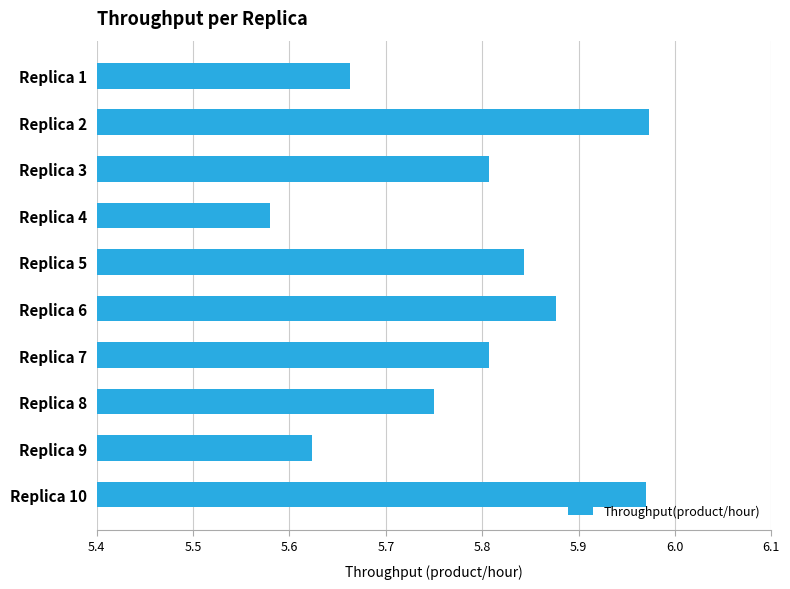

What is the sum of all values?

57.9